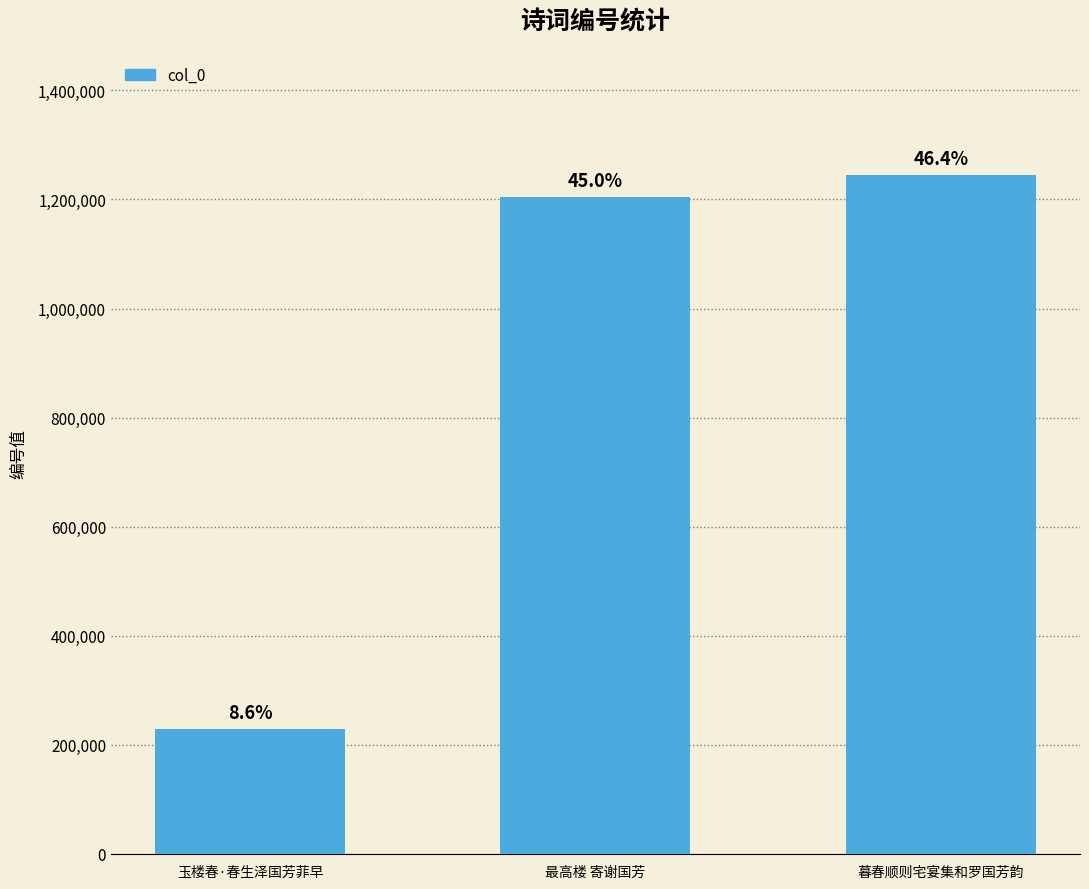

Is it true that the value at 暮春顺则宅宴集和罗国芳韵 is 833141?

False